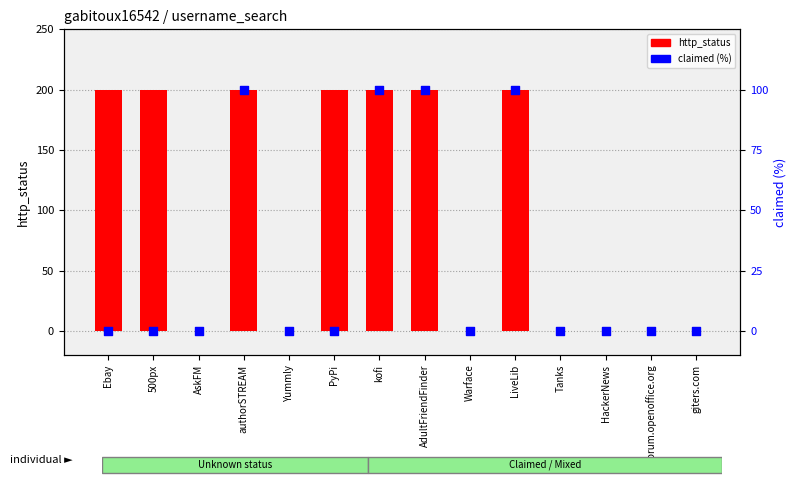

Which series reaches the minimum Y coordinate?

http_status